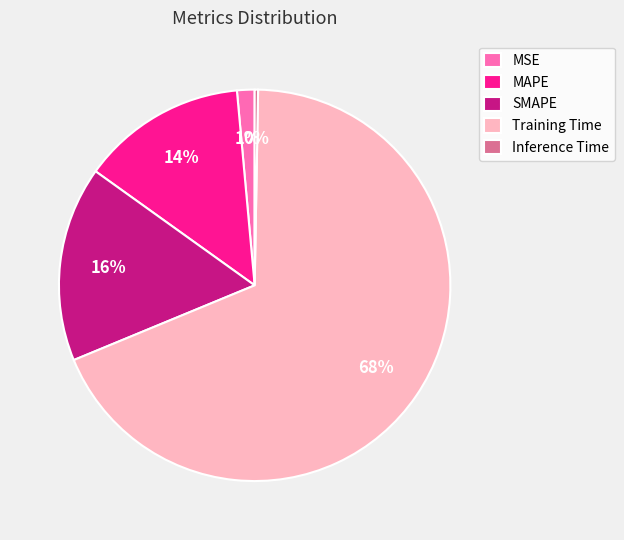

To the nearest percent, what portion does SMAPE represent?

16%